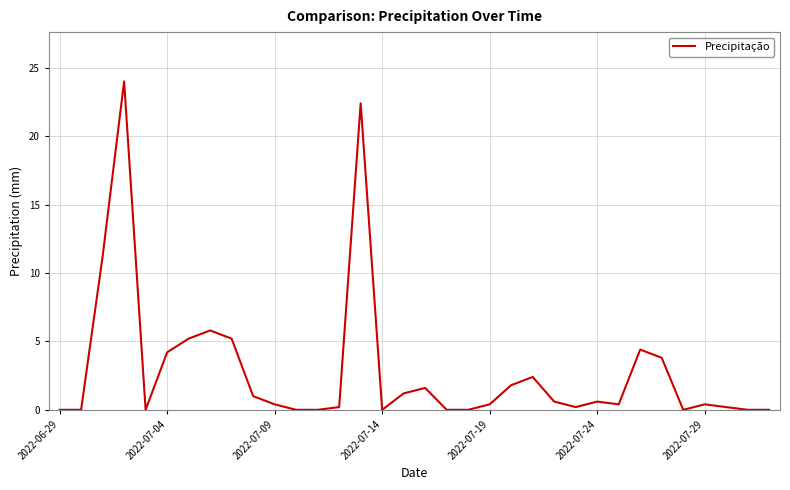

What is the greatest value displayed?

24.0